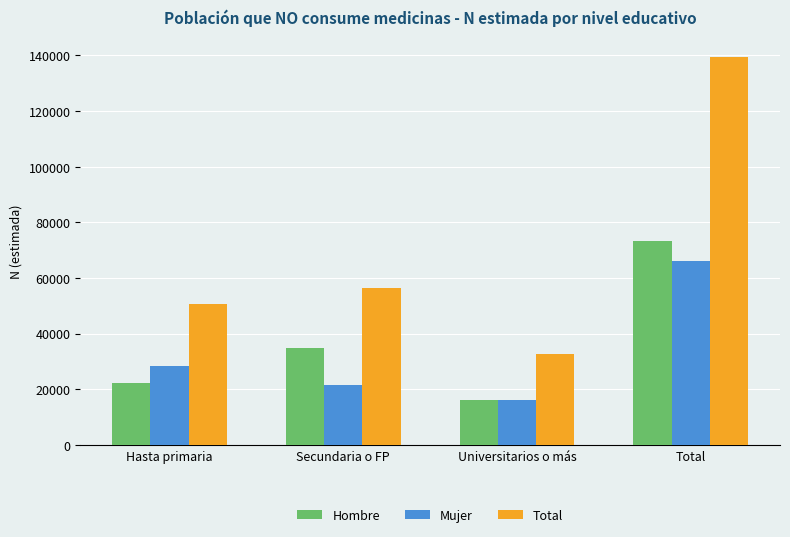

At how many categories does at least one series exceed 25825?

4